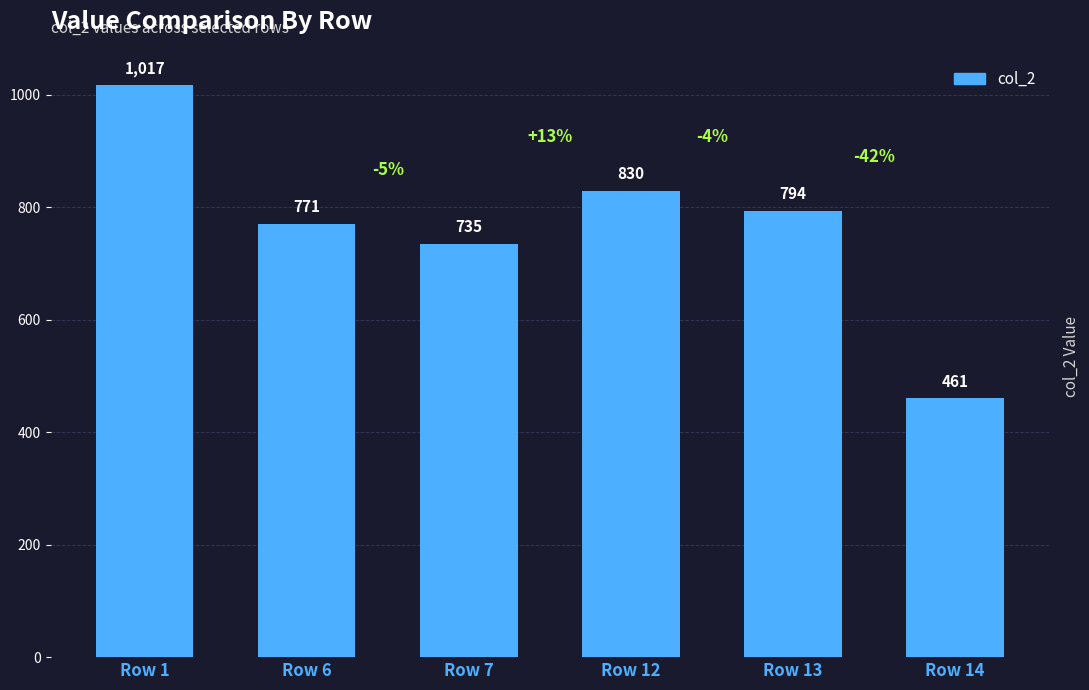

Which category has the lowest value across all series?

Row 14